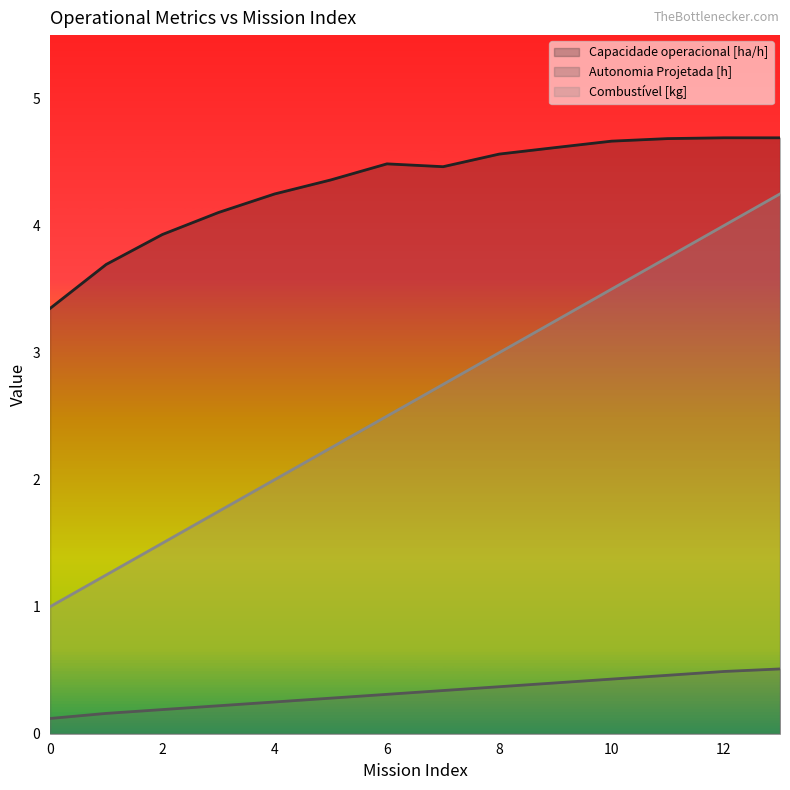

True or false: Combustível [kg] and Capacidade operacional [ha/h] cross at least once.

False